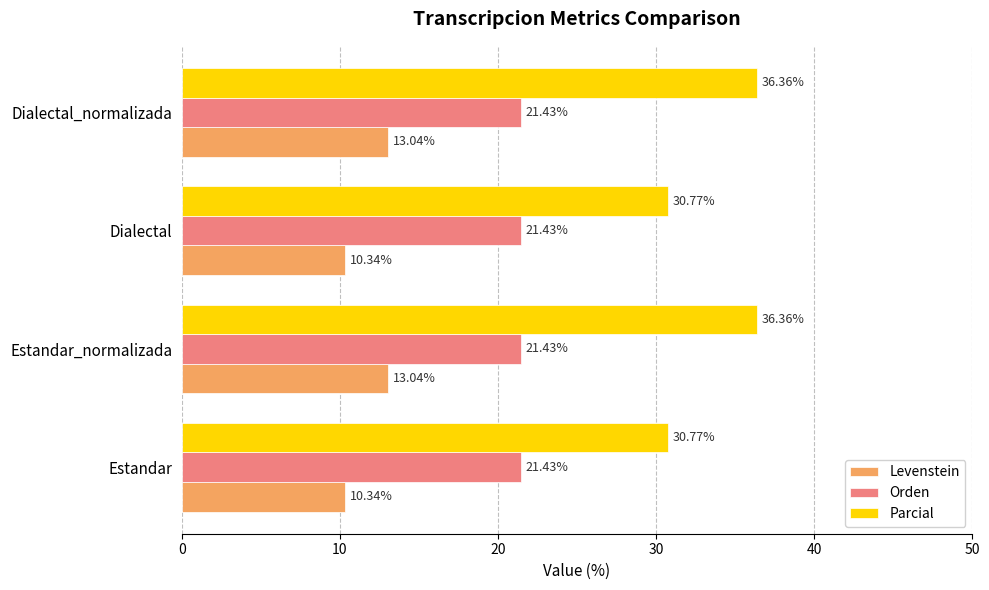

What is the average value of the Orden series?

21.4